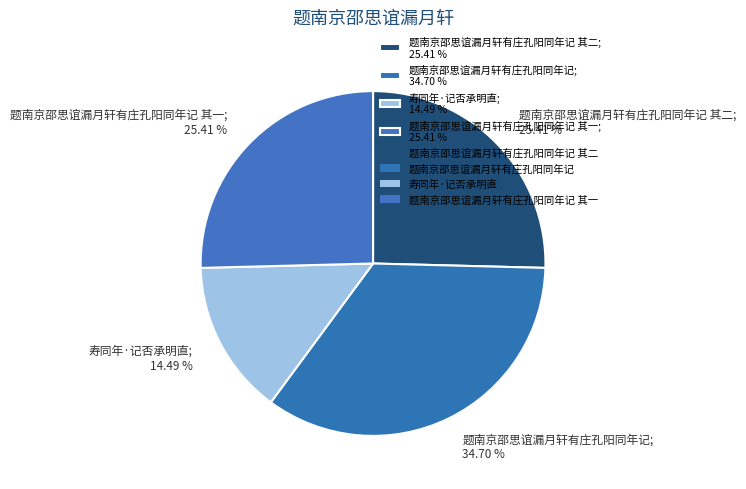

How many slices are in this pie chart?

4